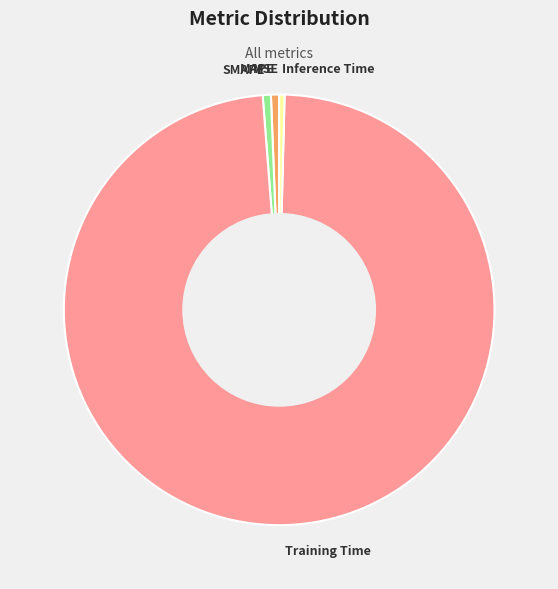

Combined, do Inference Time and SMAPE account for over 50%?

No